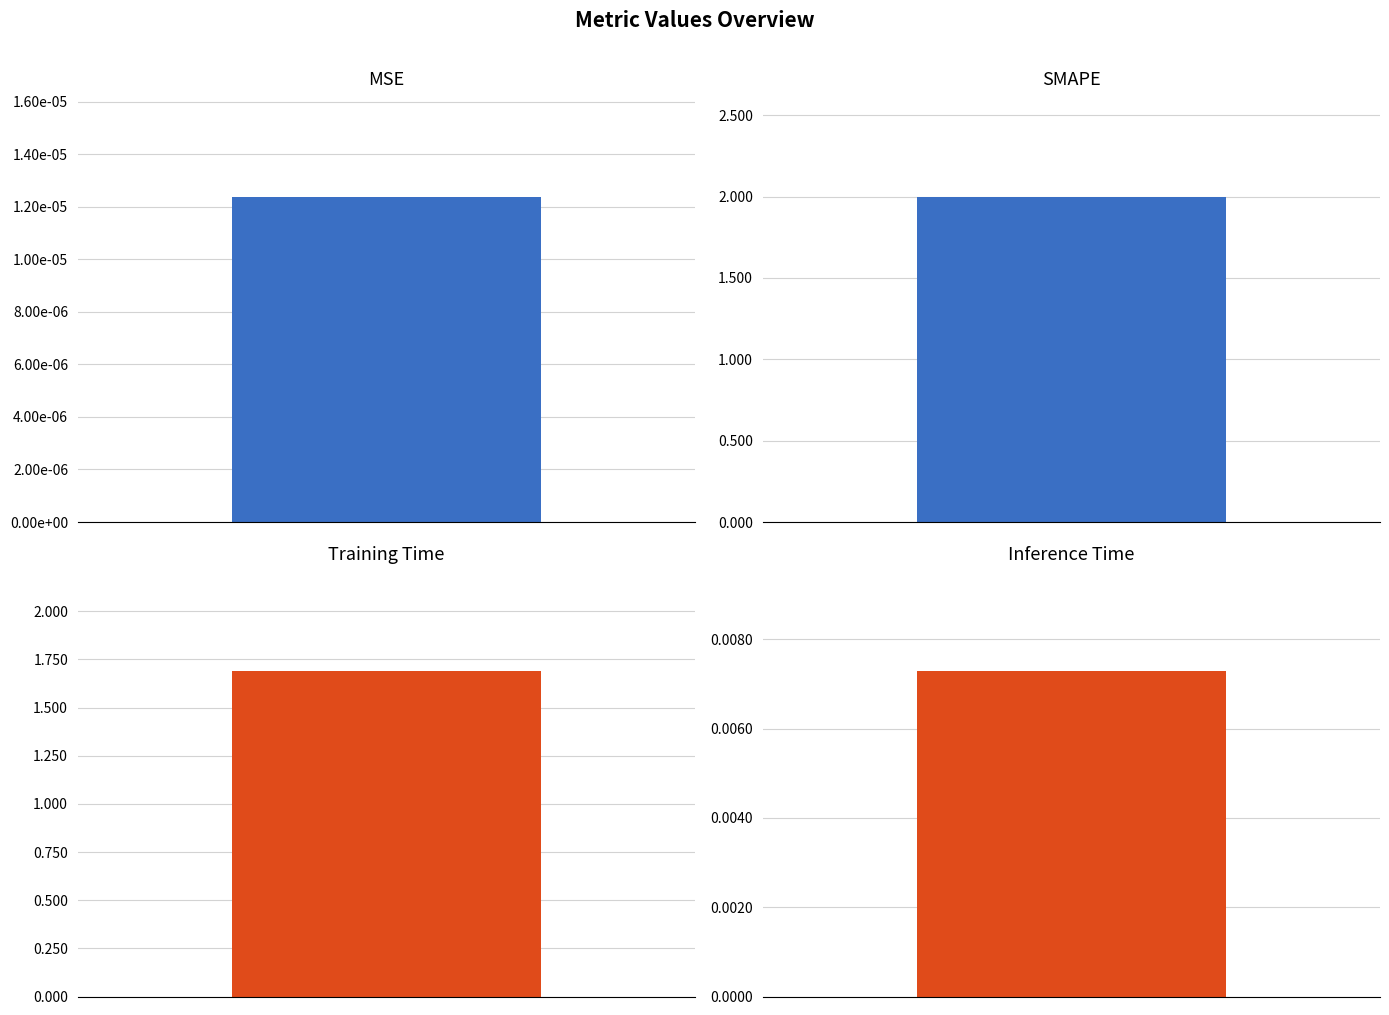

How many data points are less than 1?

2